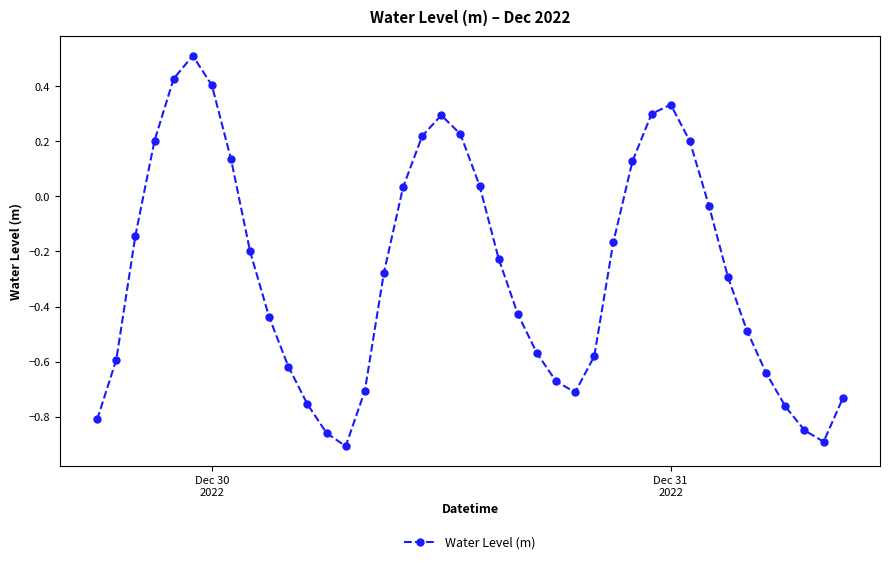

How many distinct data groups are displayed?

1